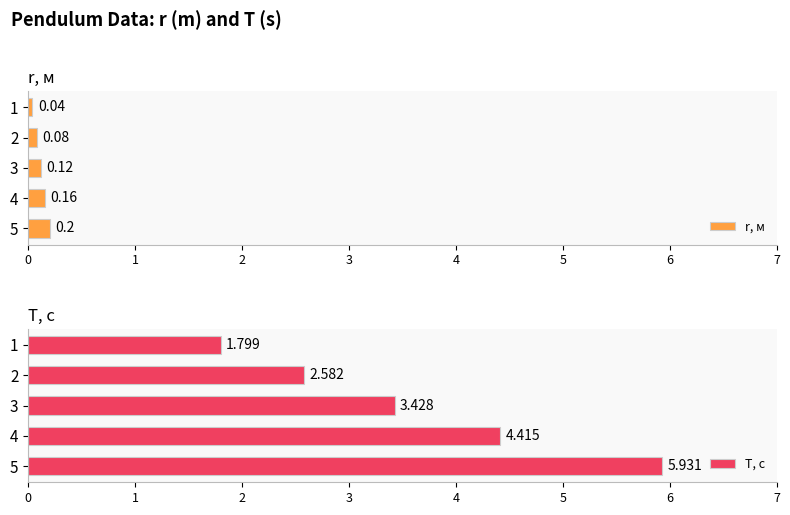

How many bars are there in total?

10